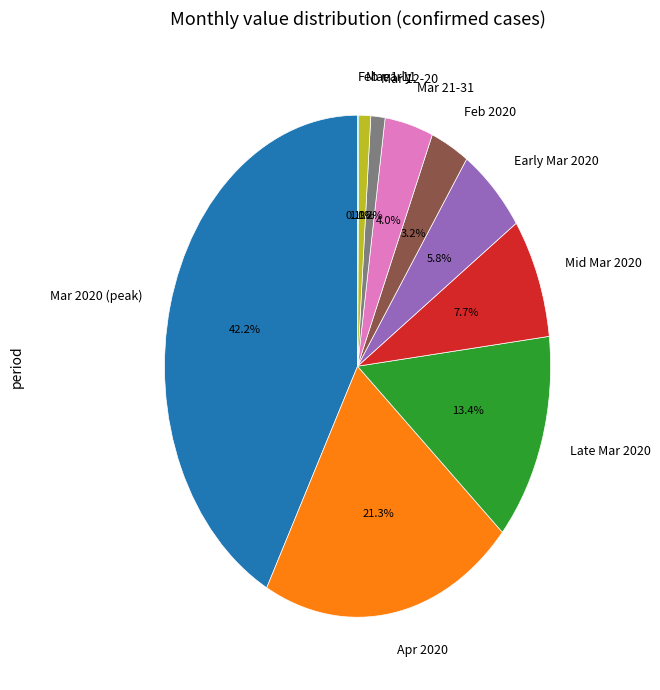

Does any single category account for the majority?

No